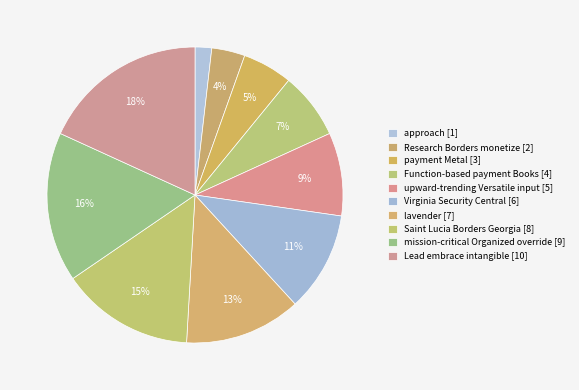

How many segments does this pie chart have?

10